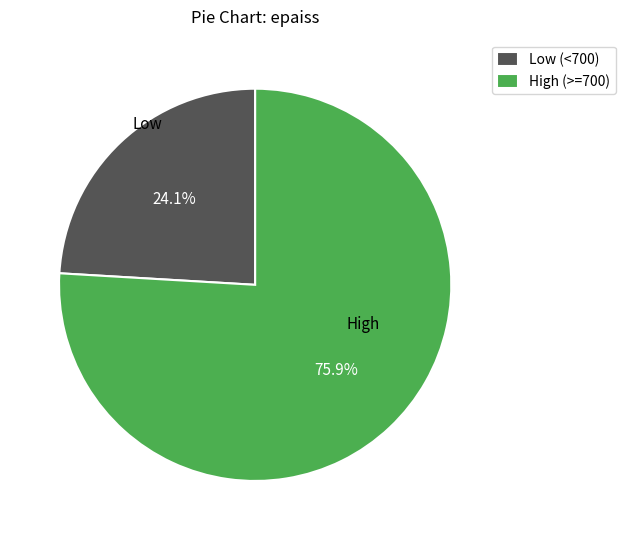

Does any single category account for the majority?

Yes